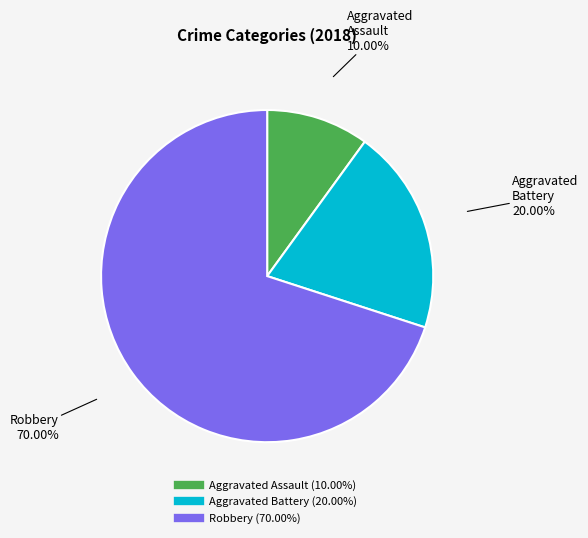

To the nearest percent, what is the combined percentage of Robbery and Aggravated Assault?

80%